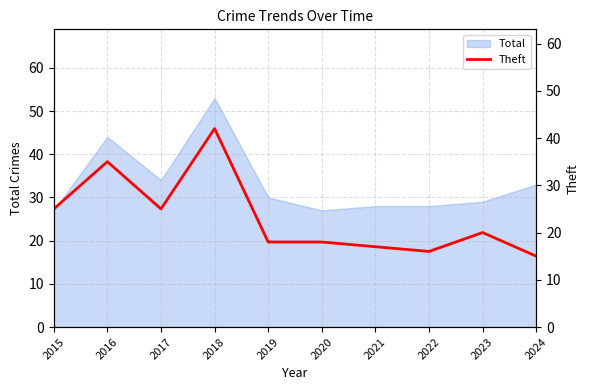

Approximately how many times larger is the value at 2023 compared to 2017?

0.8